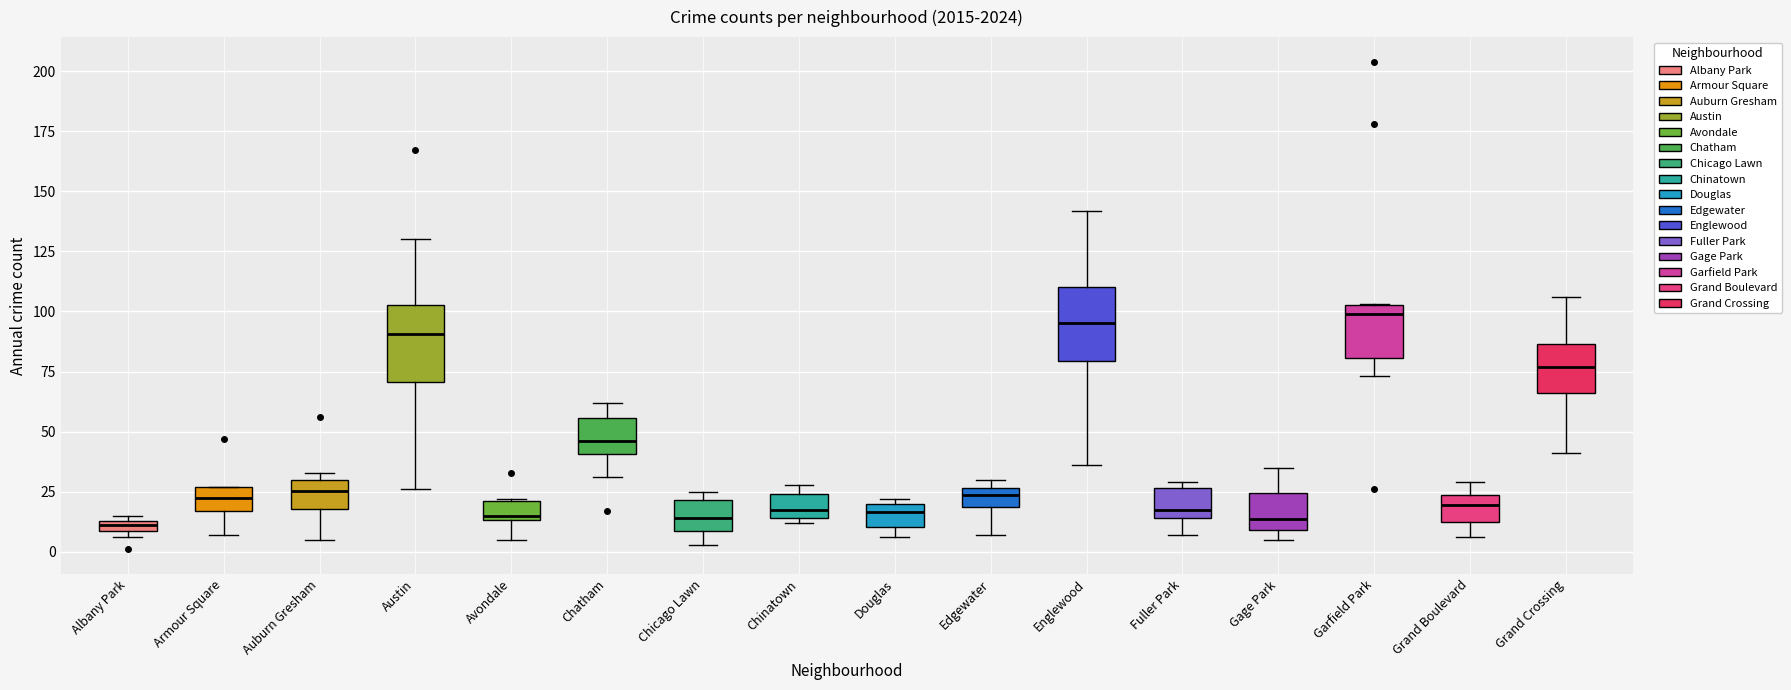

Where does the median line of the box for Chinatown sit on the y-axis? The values are not printed on the chart, so give them approximately, as read against the axis.

20